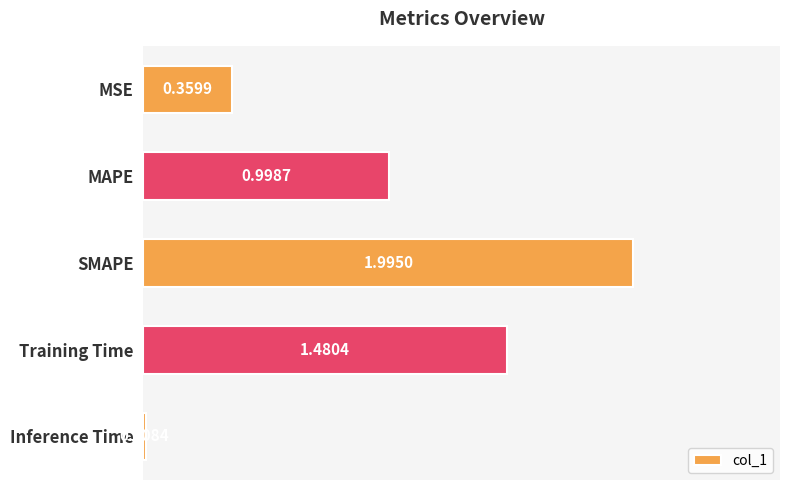

Between Inference Time and MSE, which is larger?

MSE